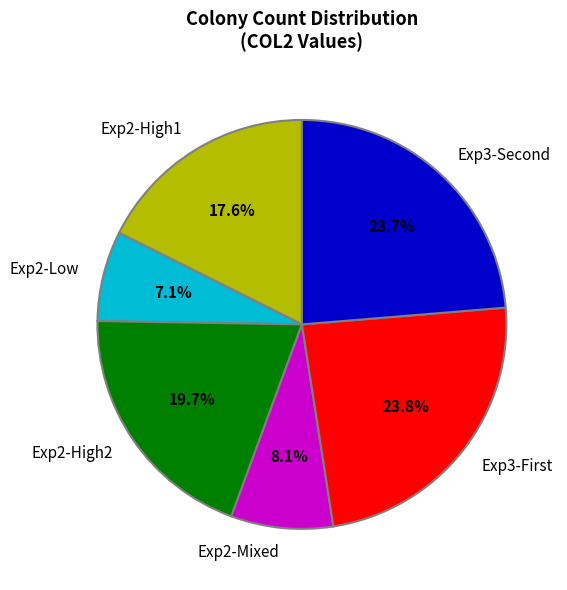

What percentage do Exp2-High1 and Exp2-Low together represent?

24.7%